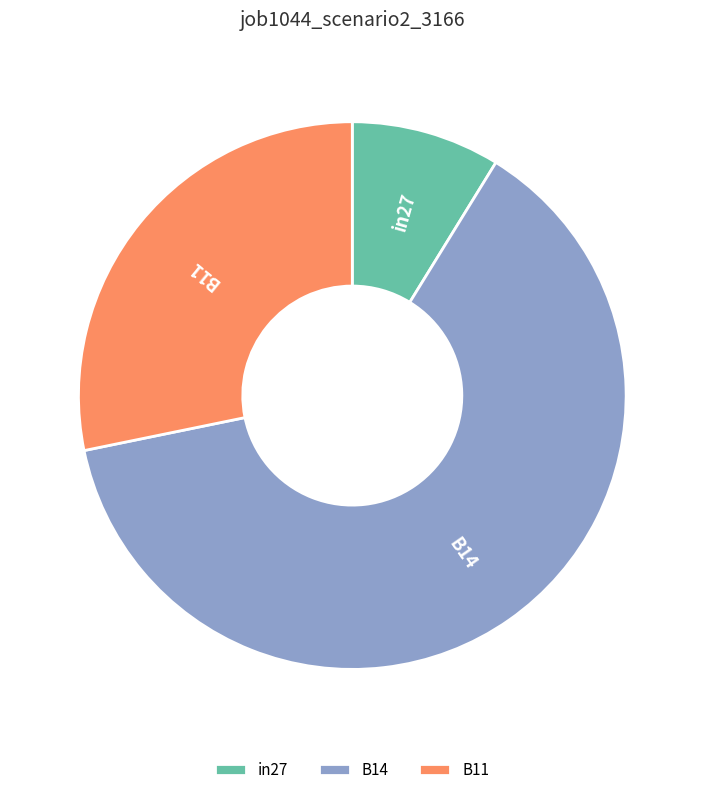

Rank the categories by value from lowest to highest.

in27, B11, B14